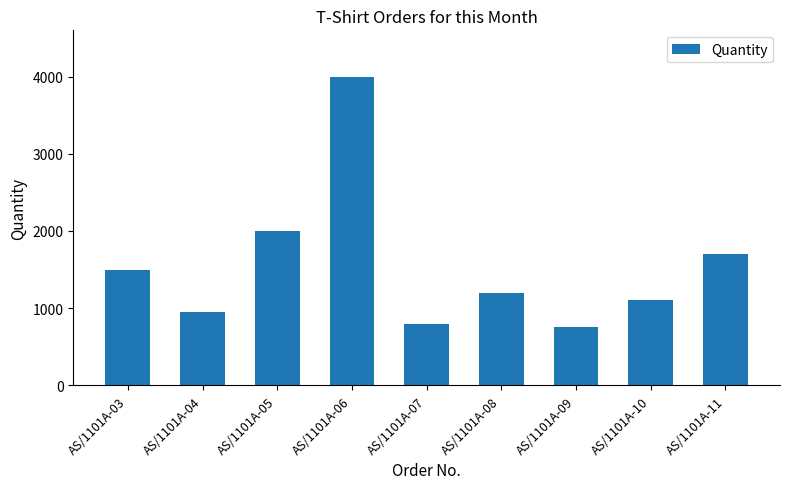

Between AS/1101A-07 and AS/1101A-08, which is larger?

AS/1101A-08